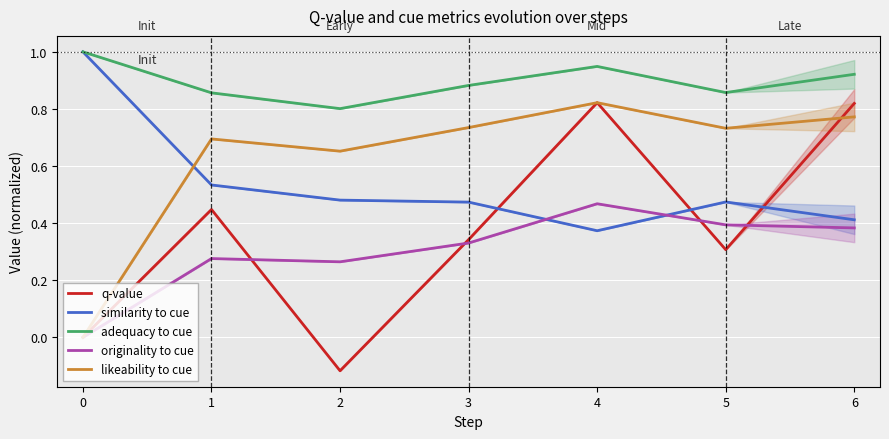

What is the minimum value for adequacy to cue?

0.8